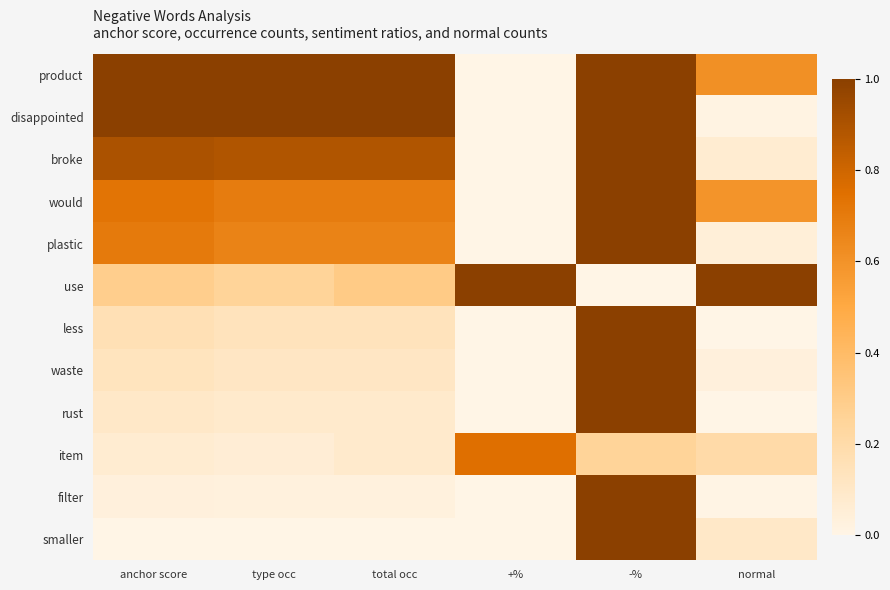

At how many categories does at least one series exceed 0?

6